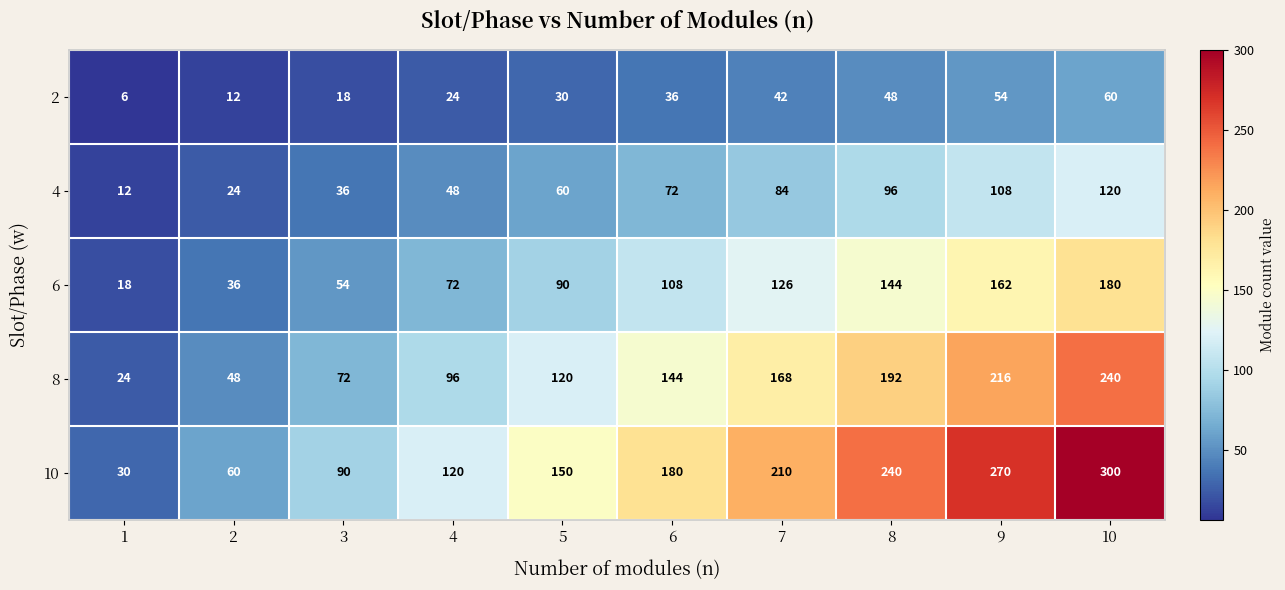

Is it true that 2 equals 48 at 8?

True